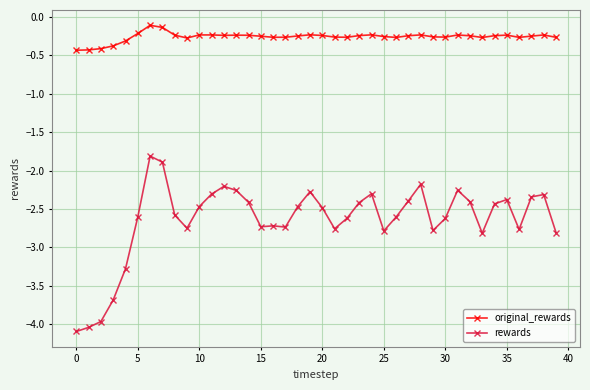

What is the difference between the second highest and second lowest values in the rewards series?

2.2